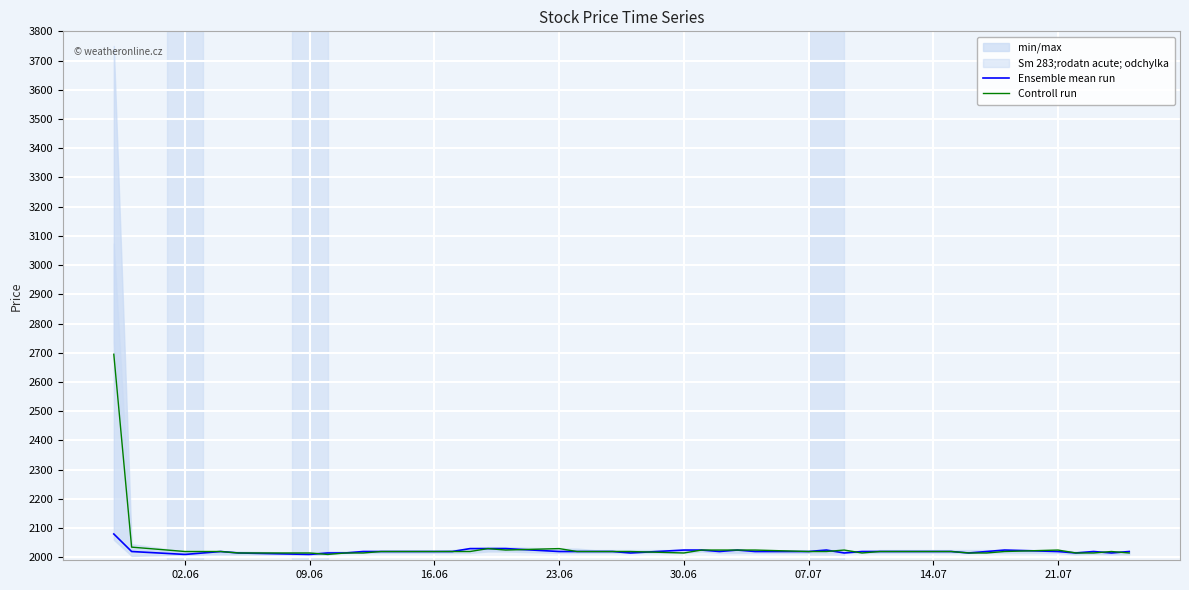

Which series has the widest spread of values?

Controll run